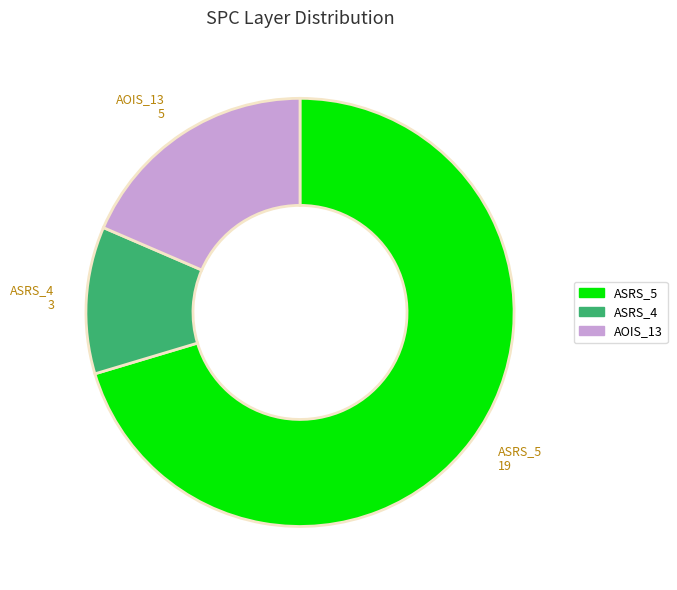

Is there any slice that represents more than half of the pie?

Yes